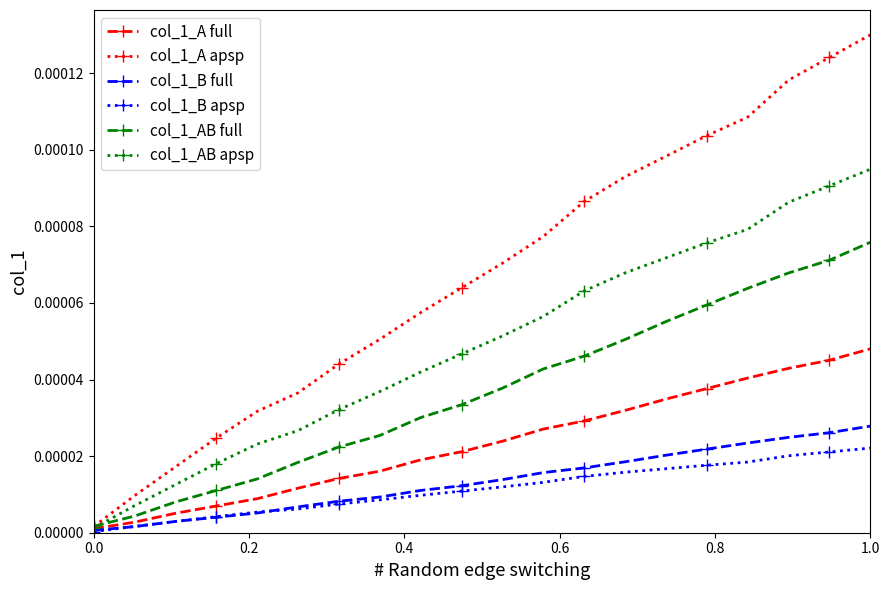

Which series has the largest total across all categories?

col_1_A apsp